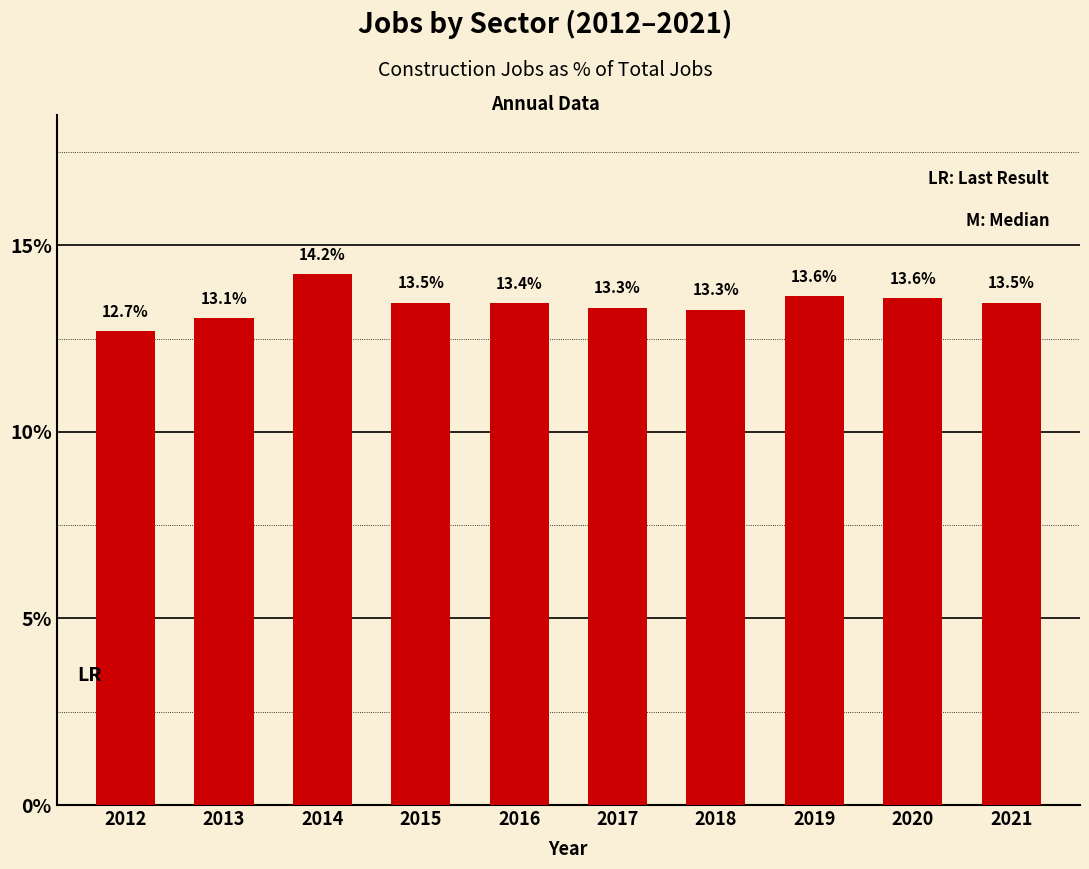

What is the average value?

13.4